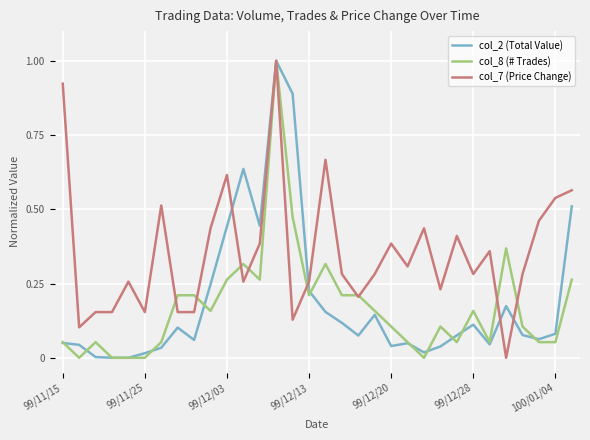

True or false: col_2 (Total Value) and col_8 (# Trades) cross at least once.

True